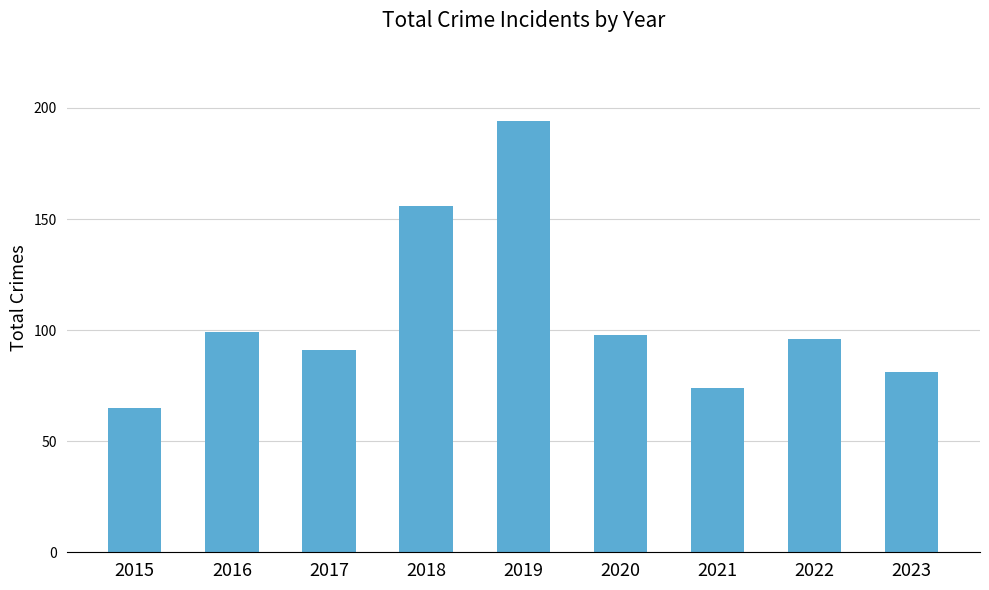

Where is the data nearest to the value 129?

2018